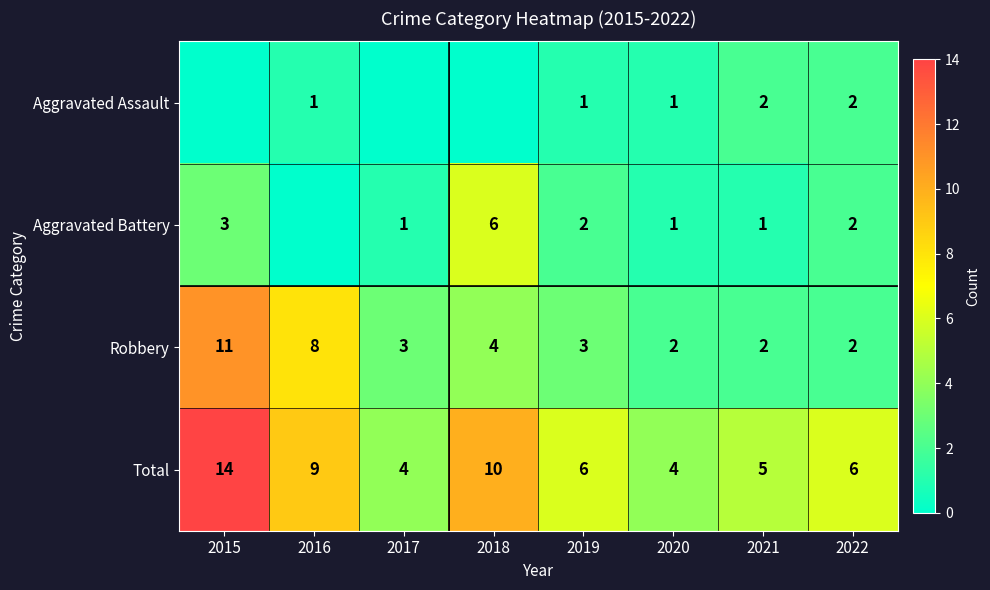

What is the sum of the Total values at 2015 and 2016?

23